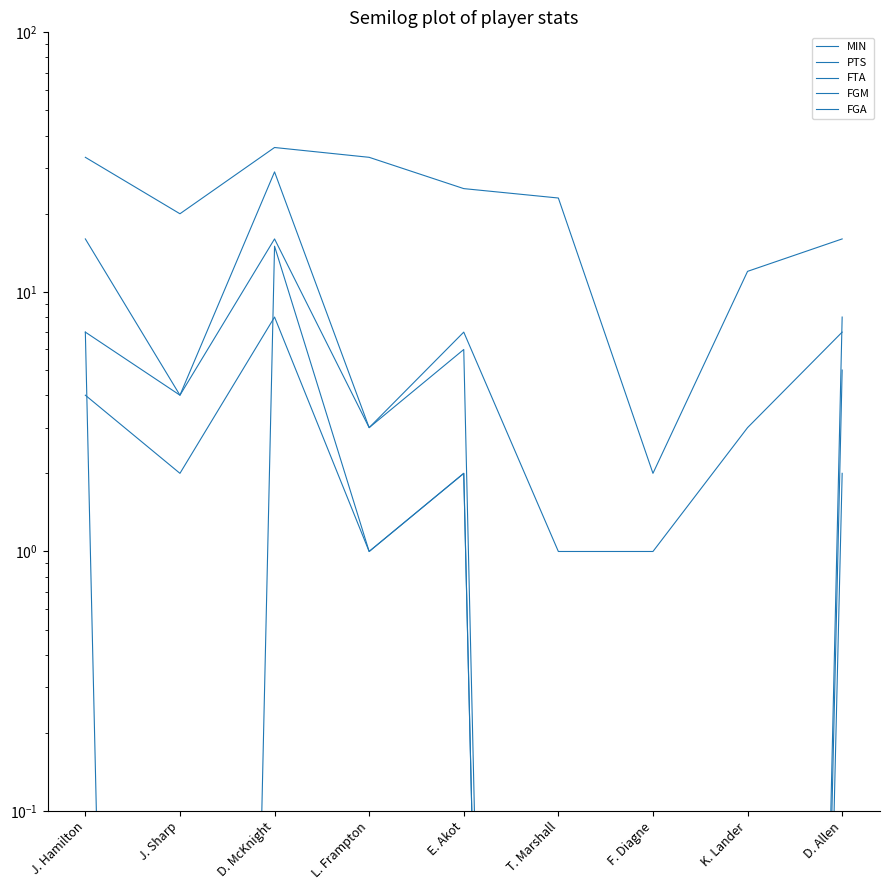

What position from the left is E. Akot?

5